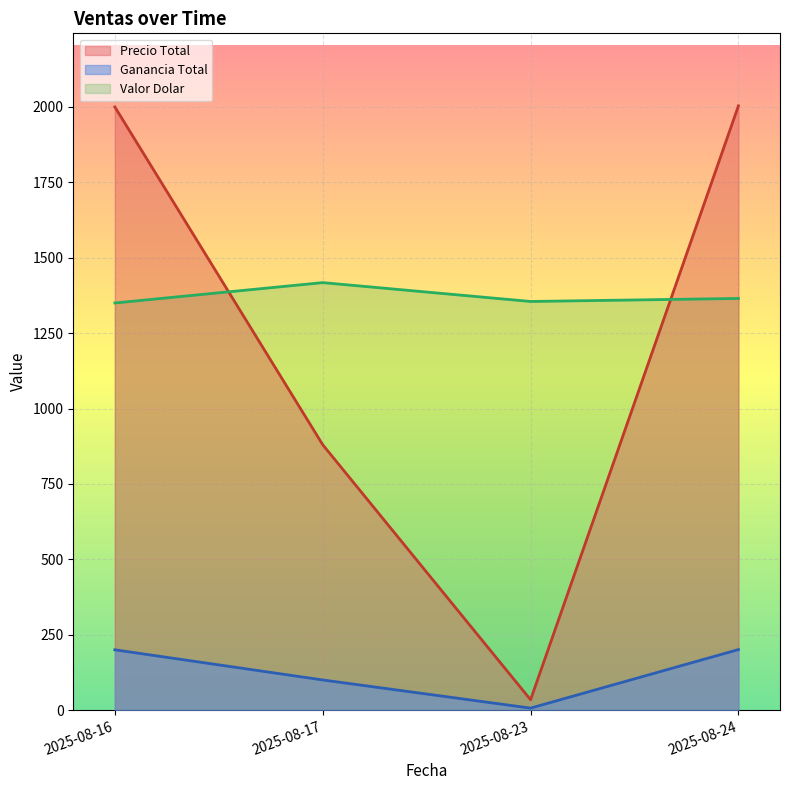

How many values in the Precio Total series exceed 120?

3